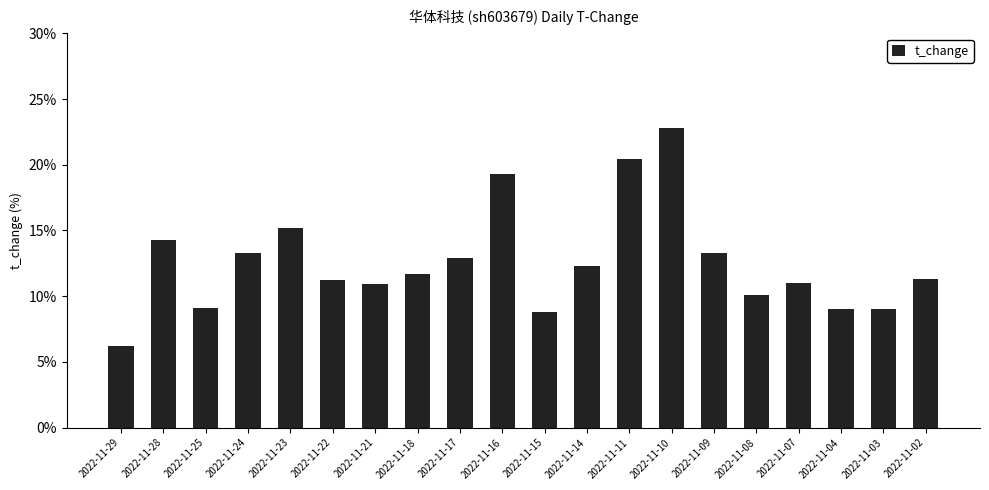

True or false: the data shows 18.1 at 2022-11-08.

False